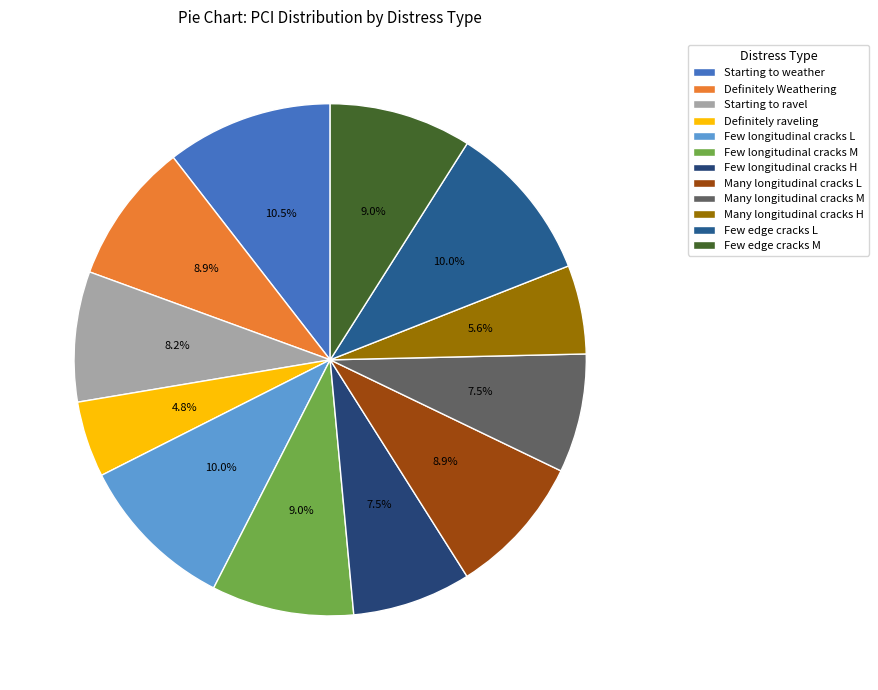

Does Few longitudinal cracks L account for over 50% of the chart?

No